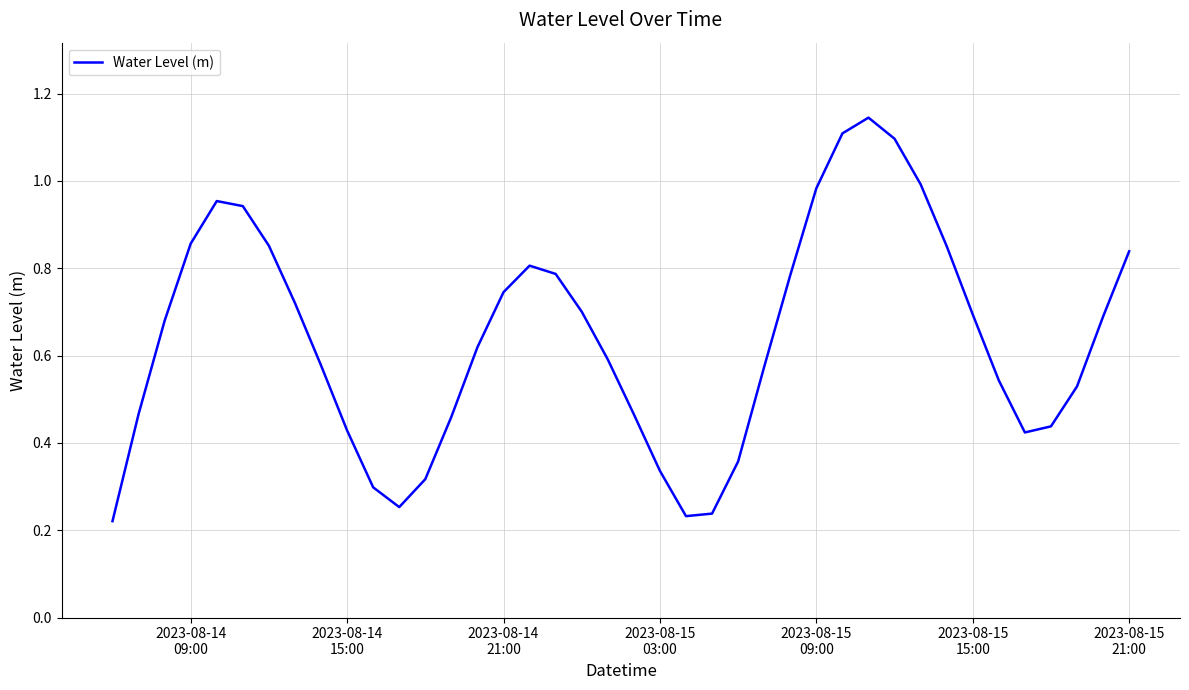

Does the chart have visible grid lines?

Yes